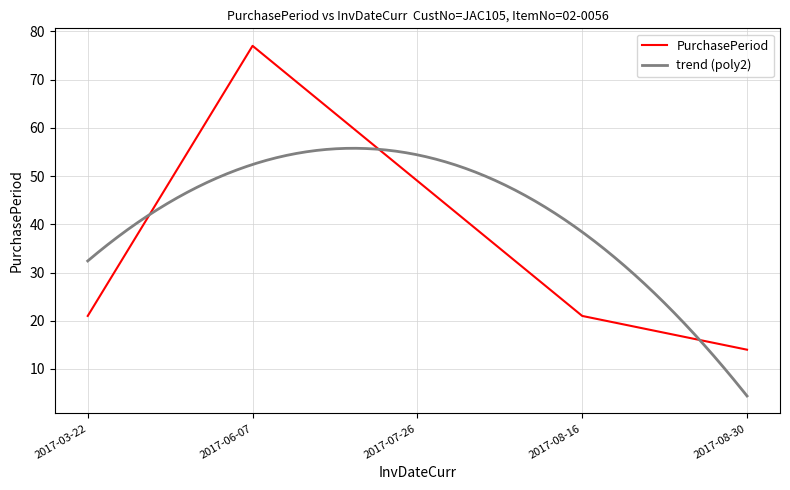

Which category has the highest value across all series?

2017-06-07